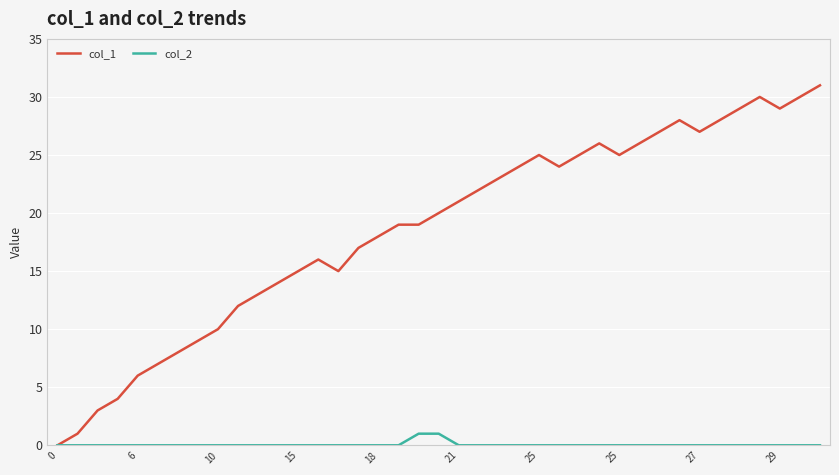

List the series in order of their peak value, lowest first.

col_2, col_1